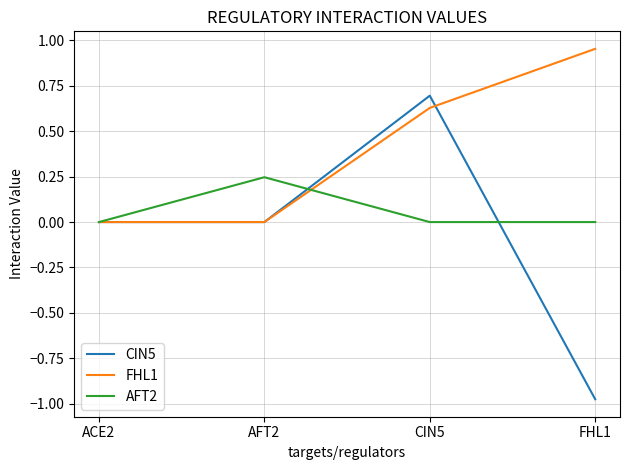

Which series has the largest range (max minus min)?

CIN5